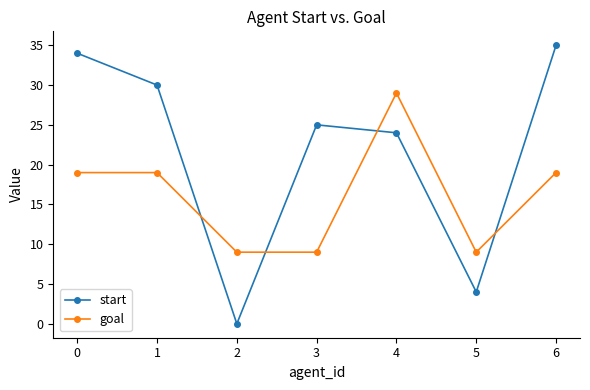

How many values in start are above zero?

6